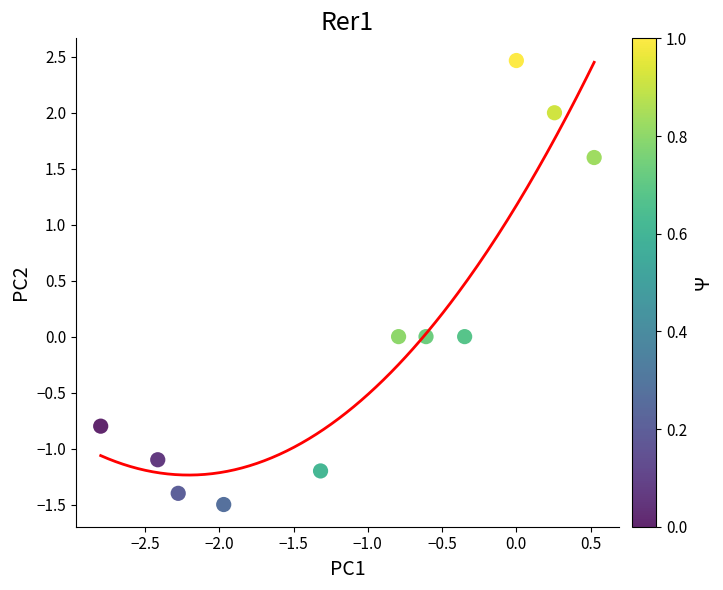

What is the average X value?

-1.1